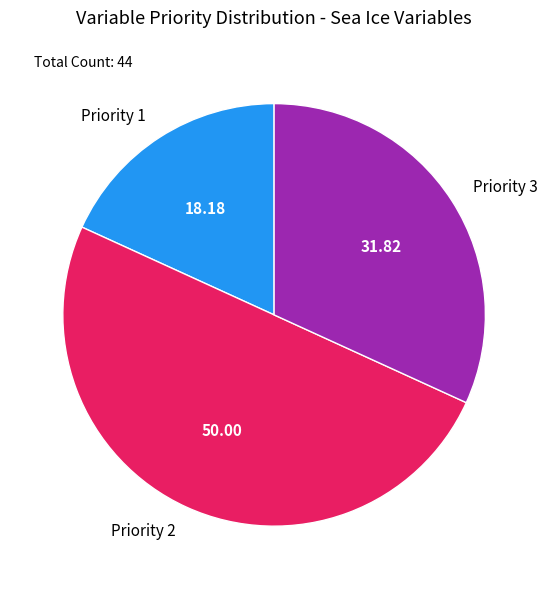

True or false: Priority 2 accounts for 43% of the total.

False